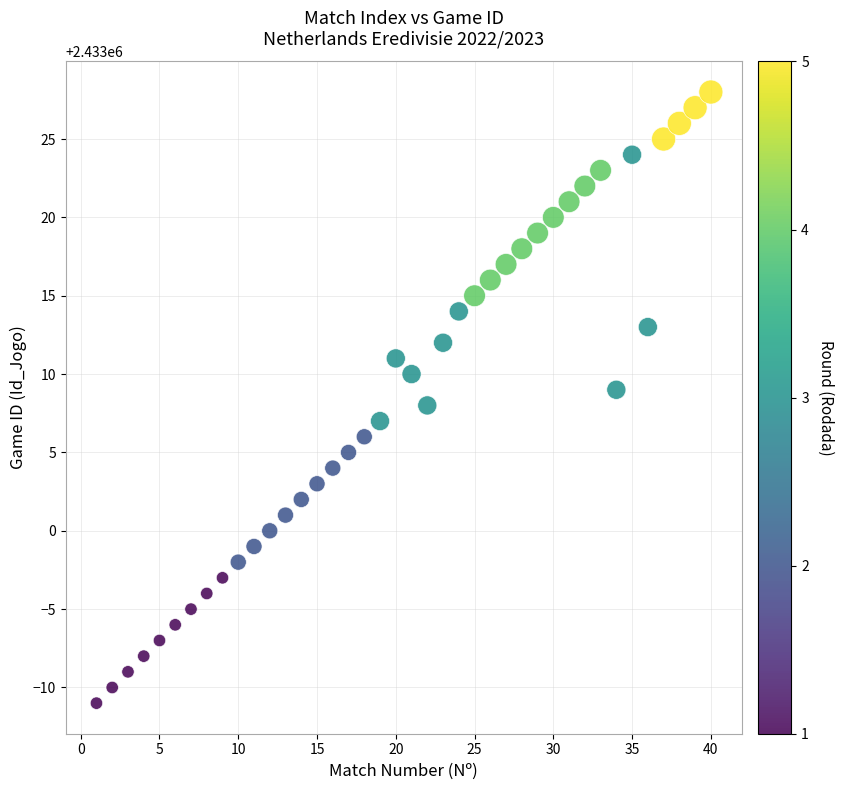

What is the range of Y values (max minus min)?

39